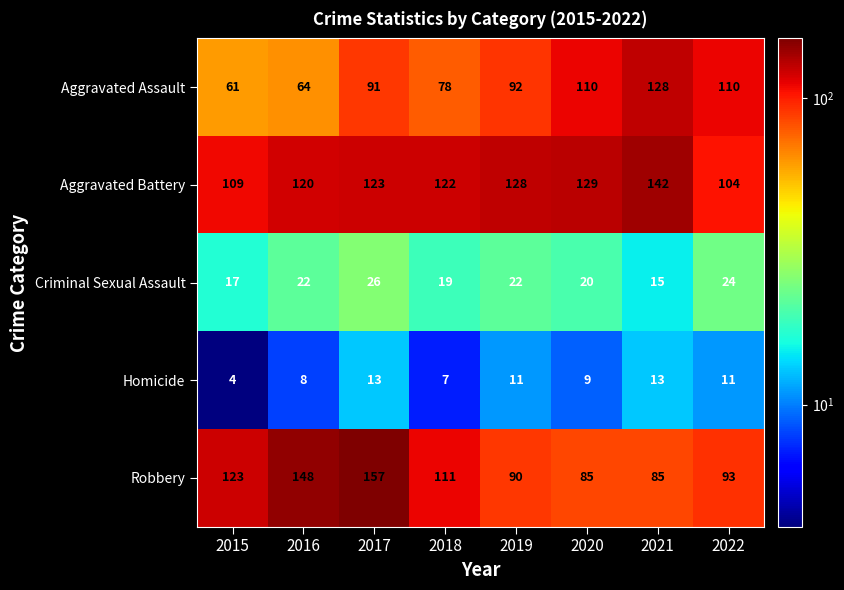

What is the sum of all Robbery values?

892